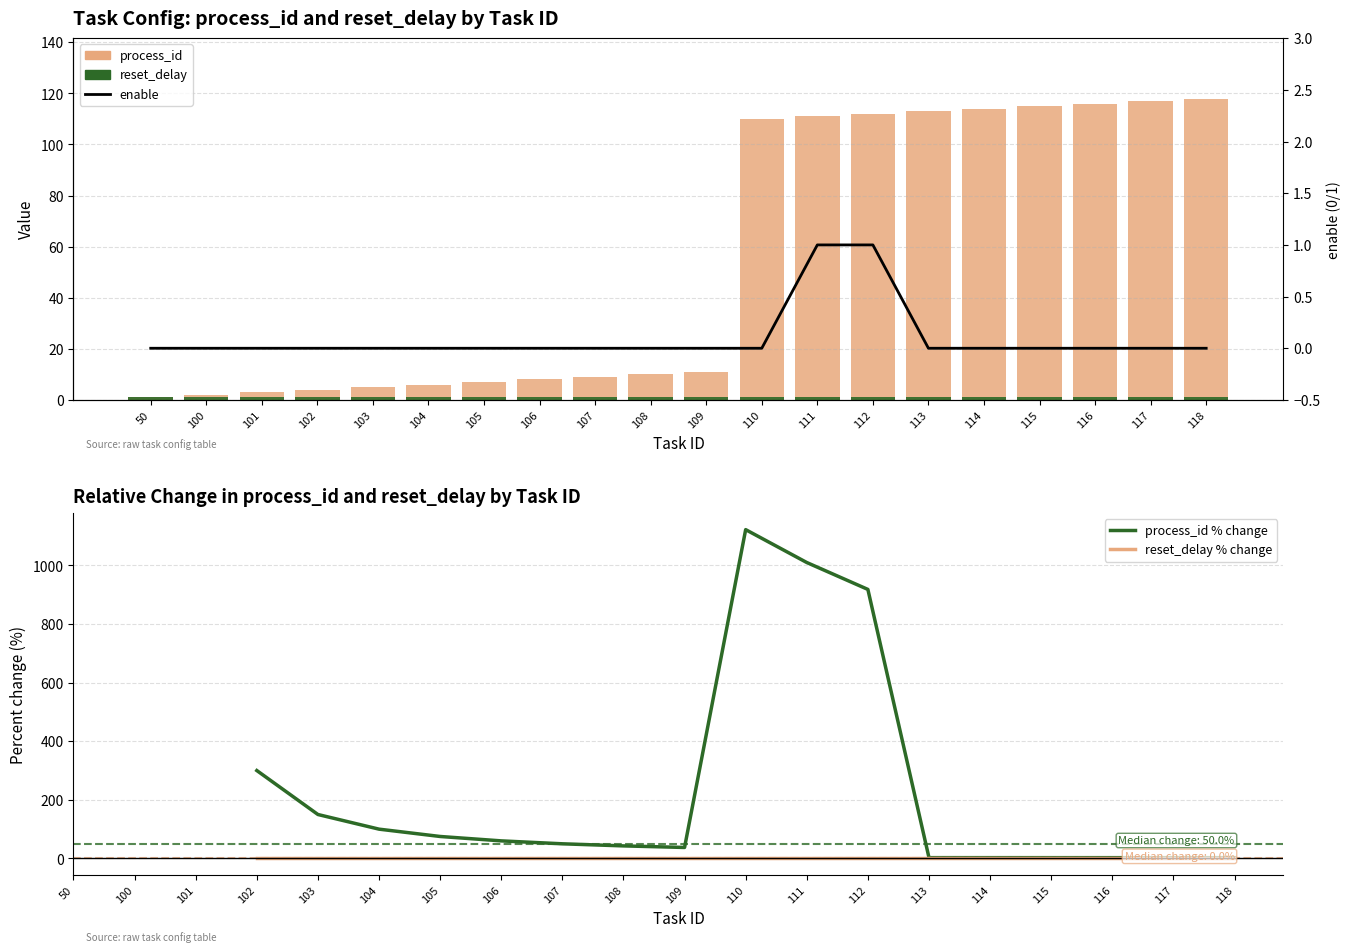

Between 108 and 113, which series saw the biggest shift?

process_id